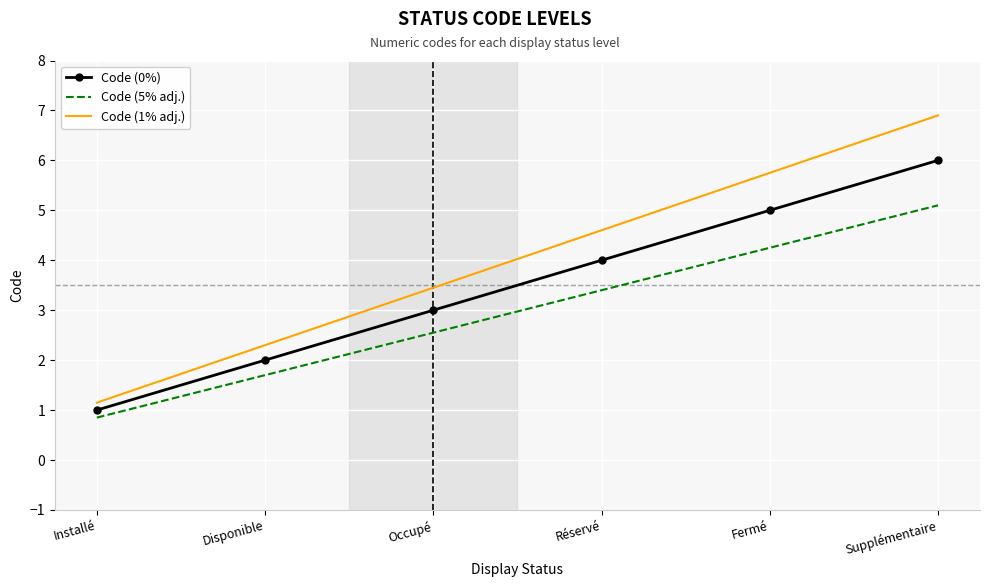

True or false: Code (0%) and Code (1% adj.) intersect in this chart.

False